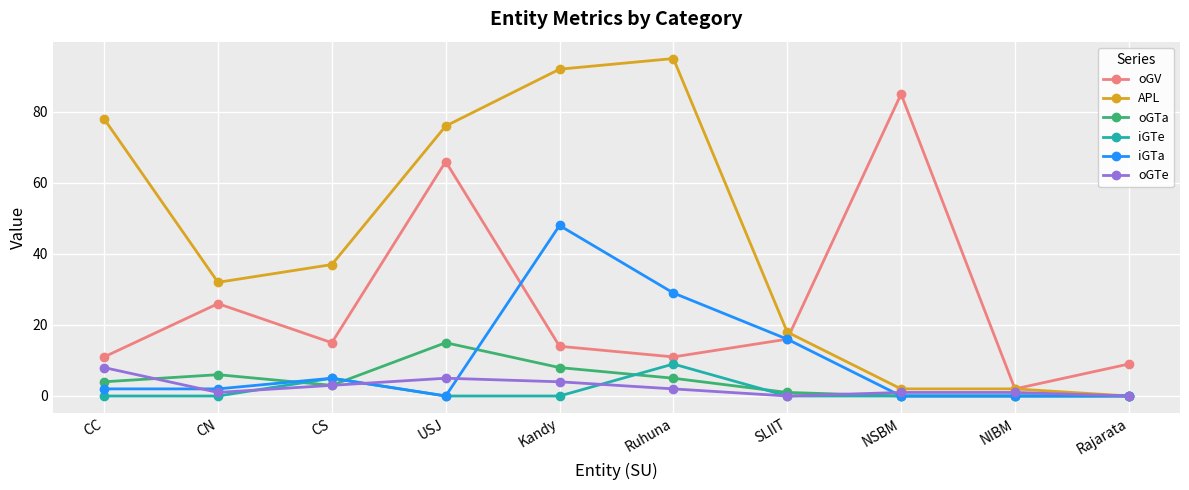

At which category does the chart reach its peak across all series?

Ruhuna